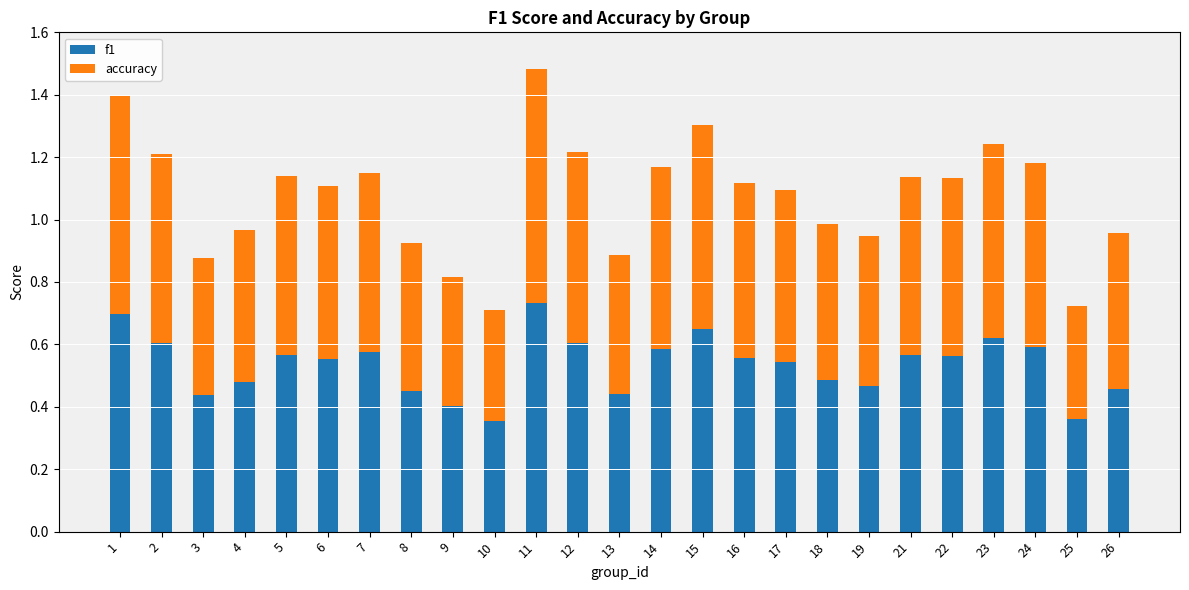

Does the chart contain stacked bars?

Yes